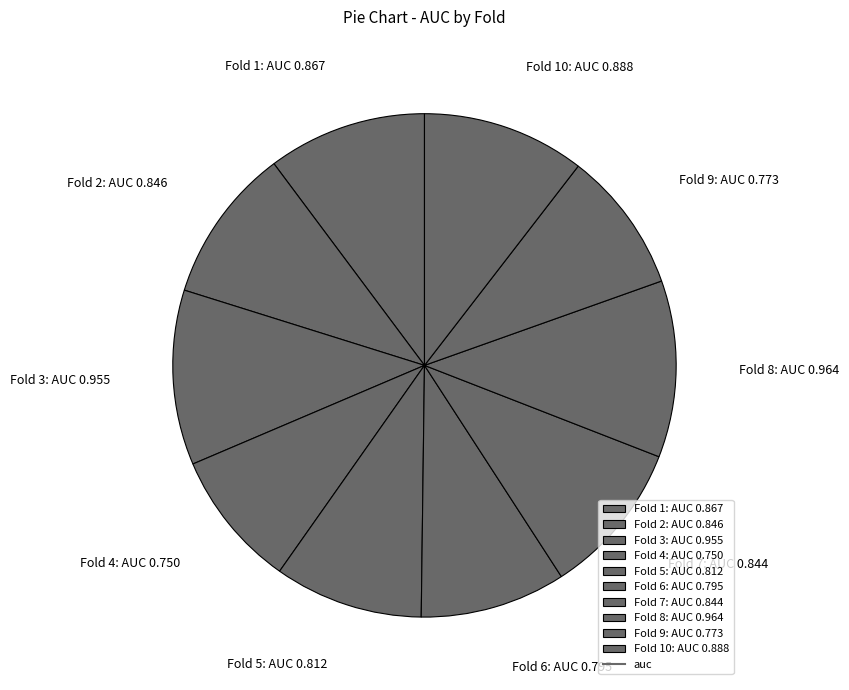

Is there any slice that represents more than half of the pie?

No